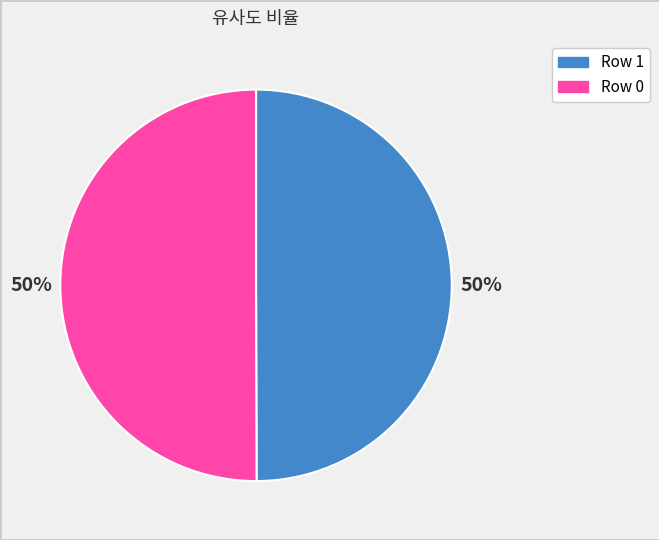

To the nearest percent, what is the average slice percentage?

50%